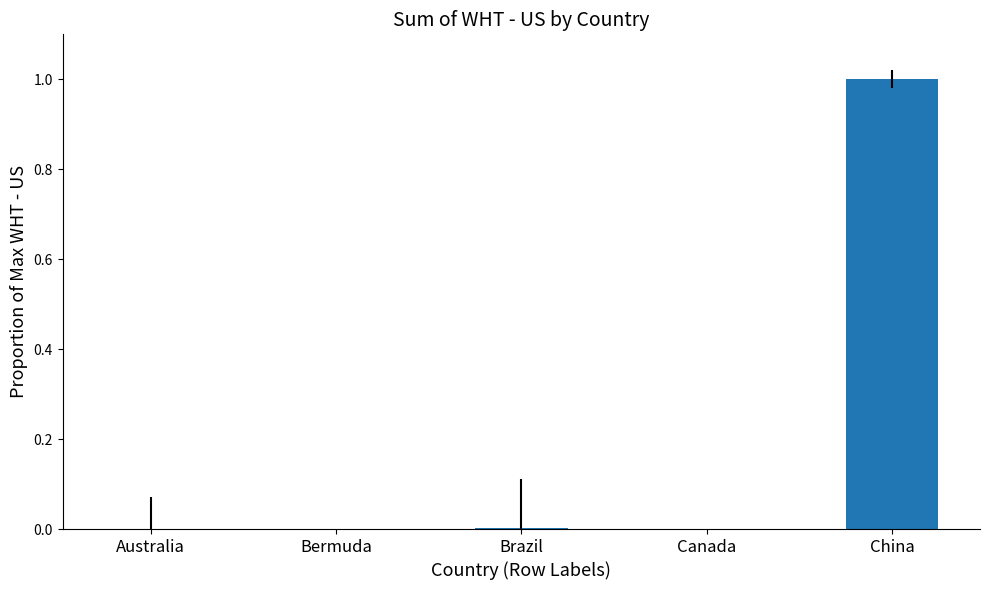

What is the change in value from Canada to China?

+1.0